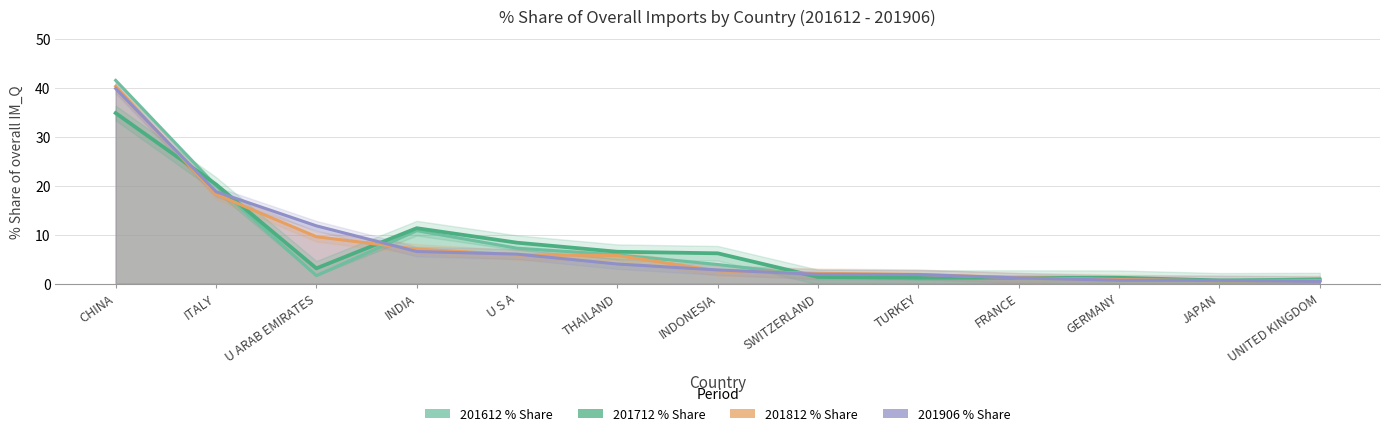

What is the difference between the second highest and minimum values in the 201812 % Share series?

17.7